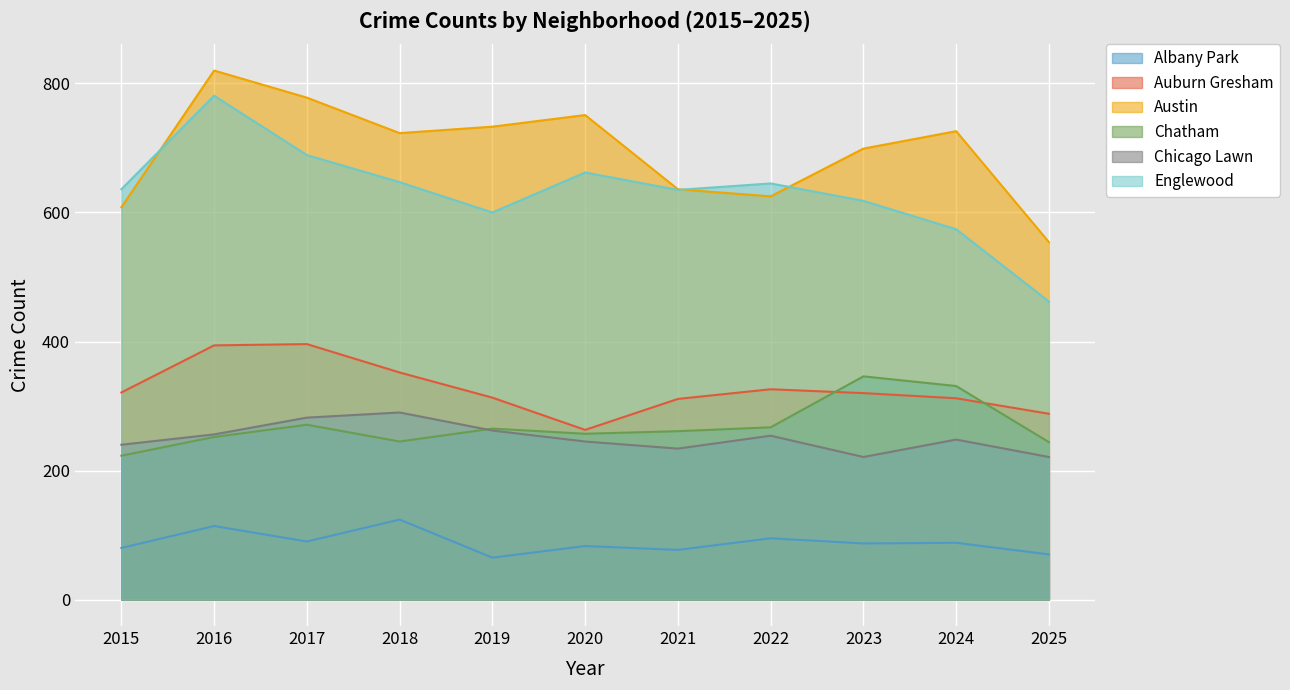

At which category is the sum across all series the highest?

2016